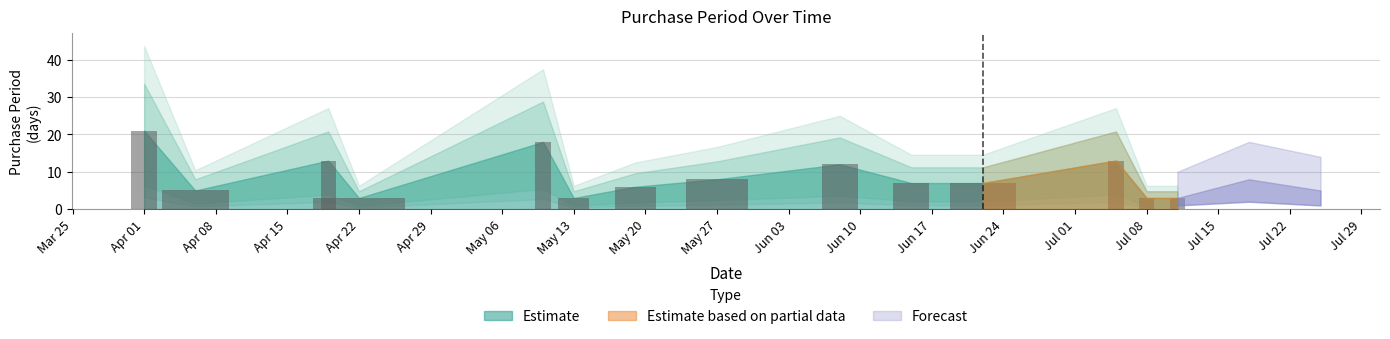

How many distinct data groups are displayed?

1